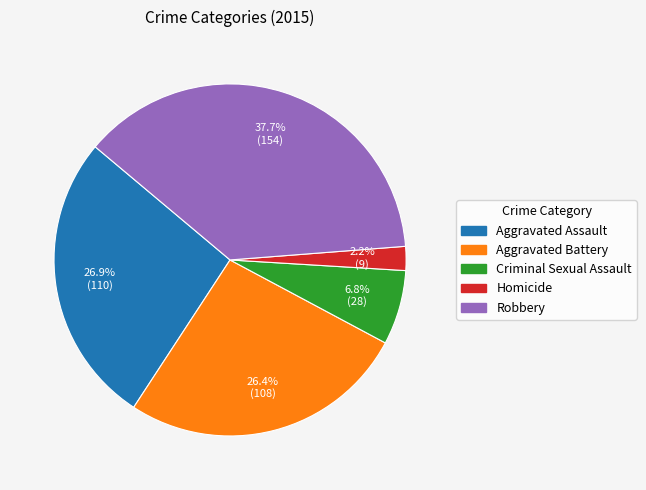

Is it true that Robbery is 31% of the pie?

False